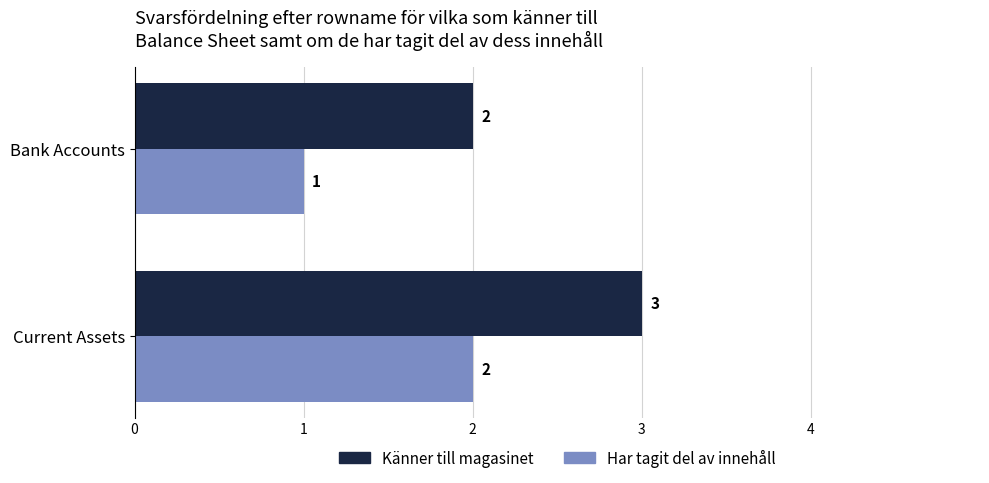

Which series has the largest total across all categories?

Känner till magasinet